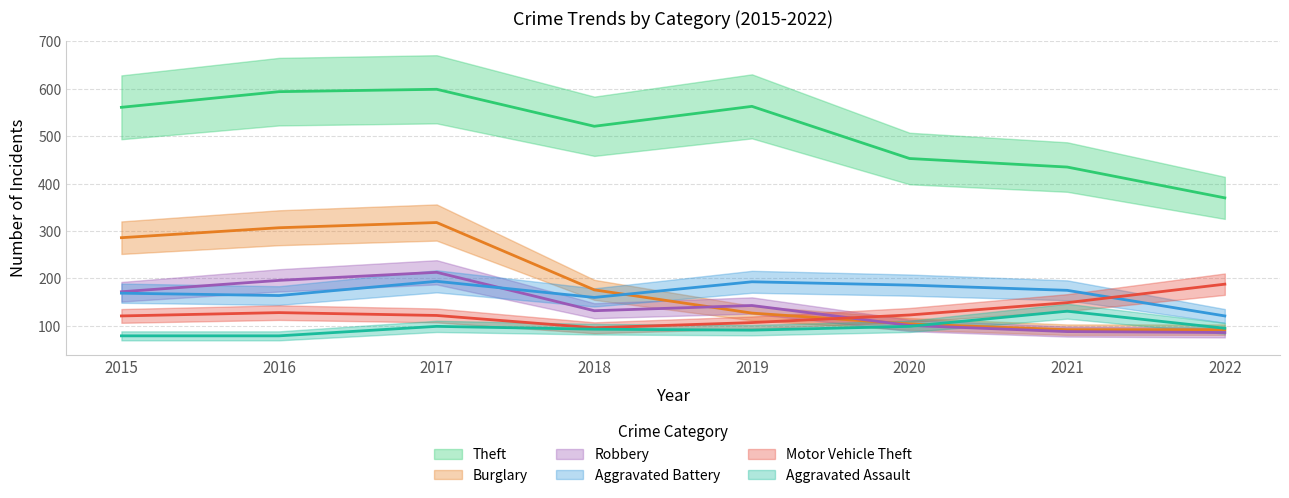

Where does the Robbery series first go above 143?

2015